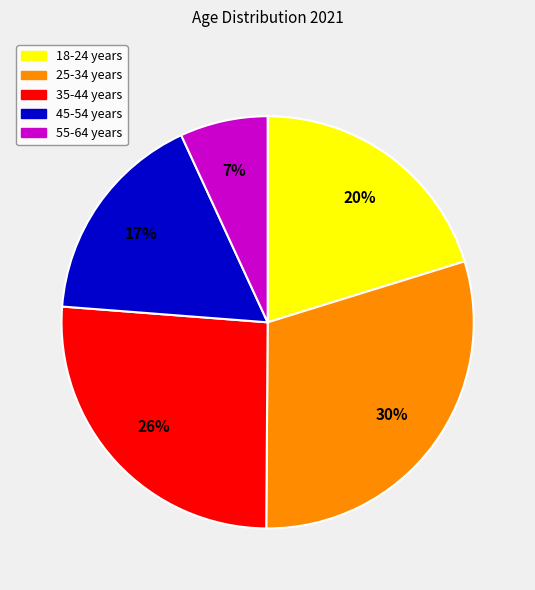

Which slice is the largest?

25-34 years